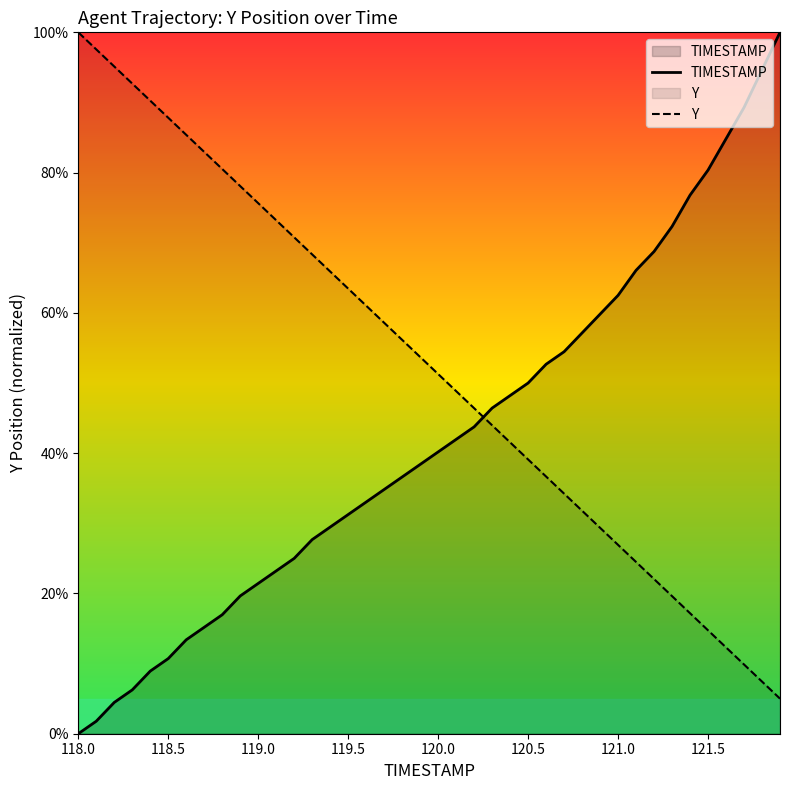

At which label is Y closest to 52?

120.0